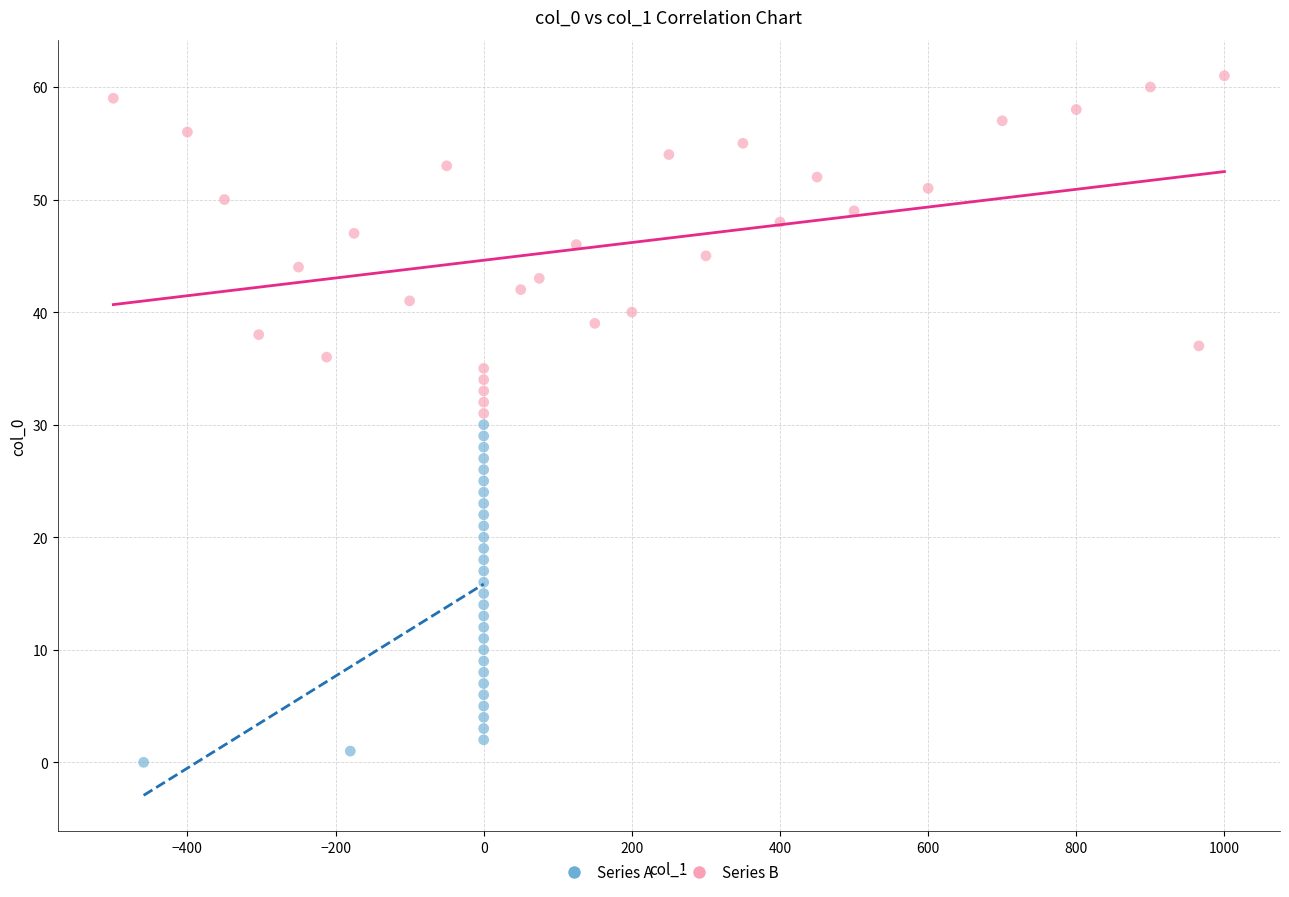

Which series contains the highest Y value?

Series B